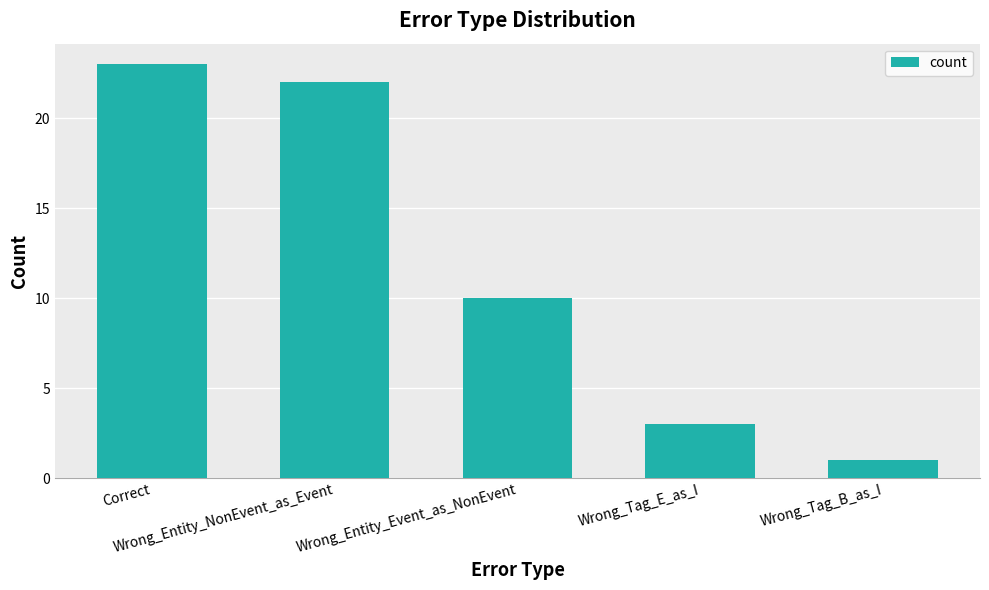

What is the change in value from Correct to Wrong_Tag_E_as_I?

-20